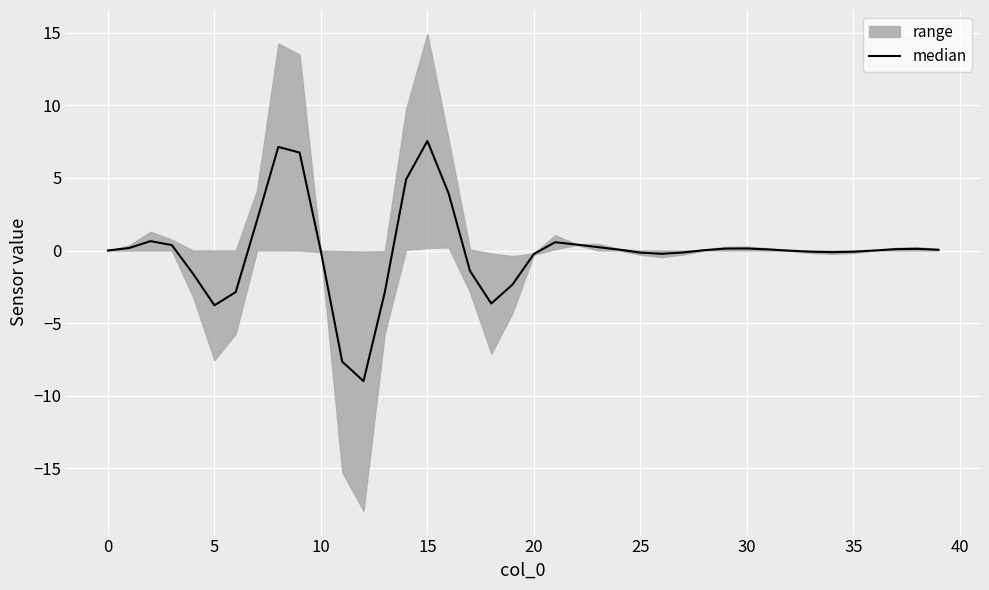

Is it true that the value at 40 is 11.9?

False